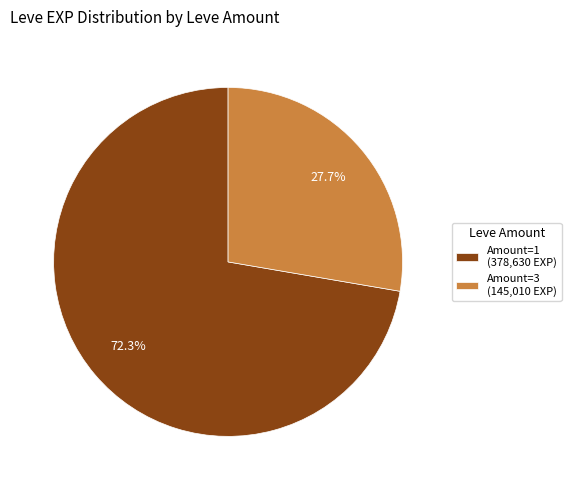

What is the smallest slice in the pie chart?

Amount=3 (145,010 EXP)